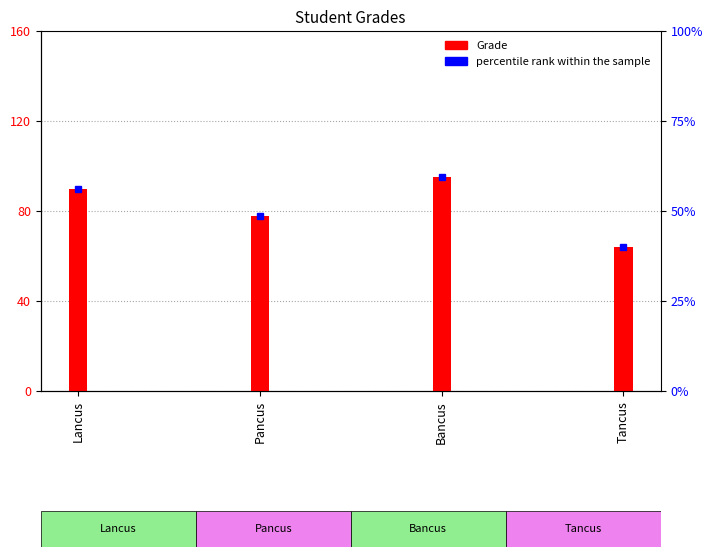

Reading right to left, list all the values displayed in this chart.

Tancus=64	Bancus=95	Pancus=78	Lancus=90